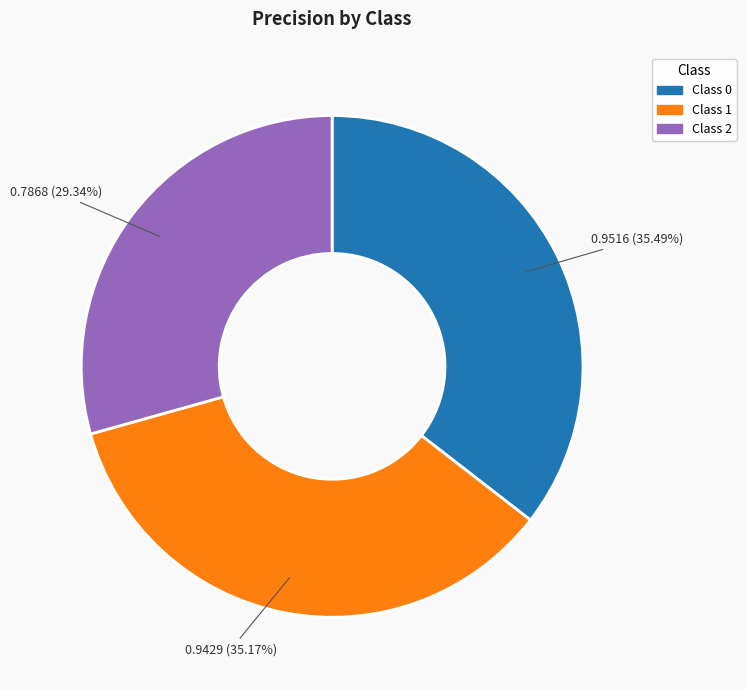

How many slices are in this pie chart?

3